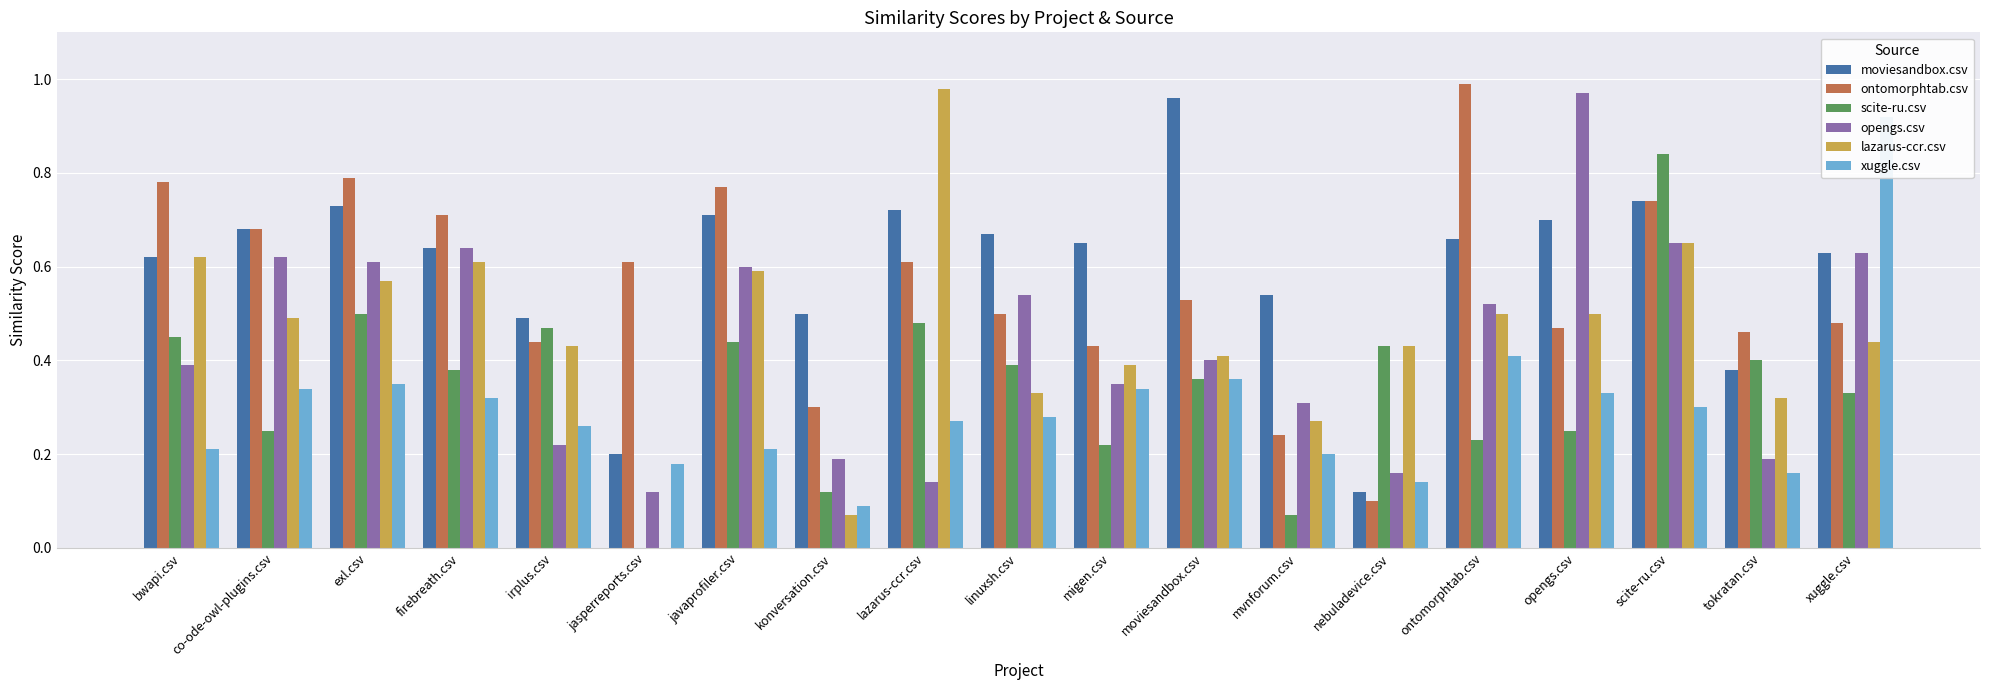

Reading left to right, transcribe all the data shown in this chart.

moviesandbox.csv: bwapi.csv=0.6	co-ode-owl-plugins.csv=0.7	exl.csv=0.7	firebreath.csv=0.6	irplus.csv=0.5	jasperreports.csv=0.2	javaprofiler.csv=0.7	konversation.csv=0.5	lazarus-ccr.csv=0.7	linuxsh.csv=0.7	migen.csv=0.7	moviesandbox.csv=1.0	mvnforum.csv=0.5	nebuladevice.csv=0.1	ontomorphtab.csv=0.7	opengs.csv=0.7	scite-ru.csv=0.7	tokratan.csv=0.4	xuggle.csv=0.6
ontomorphtab.csv: bwapi.csv=0.8	co-ode-owl-plugins.csv=0.7	exl.csv=0.8	firebreath.csv=0.7	irplus.csv=0.4	jasperreports.csv=0.6	javaprofiler.csv=0.8	konversation.csv=0.3	lazarus-ccr.csv=0.6	linuxsh.csv=0.5	migen.csv=0.4	moviesandbox.csv=0.5	mvnforum.csv=0.2	nebuladevice.csv=0.1	ontomorphtab.csv=1.0	opengs.csv=0.5	scite-ru.csv=0.7	tokratan.csv=0.5	xuggle.csv=0.5
scite-ru.csv: bwapi.csv=0.5	co-ode-owl-plugins.csv=0.2	exl.csv=0.5	firebreath.csv=0.4	irplus.csv=0.5	jasperreports.csv=0.0	javaprofiler.csv=0.4	konversation.csv=0.1	lazarus-ccr.csv=0.5	linuxsh.csv=0.4	migen.csv=0.2	moviesandbox.csv=0.4	mvnforum.csv=0.1	nebuladevice.csv=0.4	ontomorphtab.csv=0.2	opengs.csv=0.2	scite-ru.csv=0.8	tokratan.csv=0.4	xuggle.csv=0.3
opengs.csv: bwapi.csv=0.4	co-ode-owl-plugins.csv=0.6	exl.csv=0.6	firebreath.csv=0.6	irplus.csv=0.2	jasperreports.csv=0.1	javaprofiler.csv=0.6	konversation.csv=0.2	lazarus-ccr.csv=0.1	linuxsh.csv=0.5	migen.csv=0.3	moviesandbox.csv=0.4	mvnforum.csv=0.3	nebuladevice.csv=0.2	ontomorphtab.csv=0.5	opengs.csv=1.0	scite-ru.csv=0.7	tokratan.csv=0.2	xuggle.csv=0.6
lazarus-ccr.csv: bwapi.csv=0.6	co-ode-owl-plugins.csv=0.5	exl.csv=0.6	firebreath.csv=0.6	irplus.csv=0.4	jasperreports.csv=0.0	javaprofiler.csv=0.6	konversation.csv=0.1	lazarus-ccr.csv=1.0	linuxsh.csv=0.3	migen.csv=0.4	moviesandbox.csv=0.4	mvnforum.csv=0.3	nebuladevice.csv=0.4	ontomorphtab.csv=0.5	opengs.csv=0.5	scite-ru.csv=0.7	tokratan.csv=0.3	xuggle.csv=0.4
xuggle.csv: bwapi.csv=0.2	co-ode-owl-plugins.csv=0.3	exl.csv=0.3	firebreath.csv=0.3	irplus.csv=0.3	jasperreports.csv=0.2	javaprofiler.csv=0.2	konversation.csv=0.1	lazarus-ccr.csv=0.3	linuxsh.csv=0.3	migen.csv=0.3	moviesandbox.csv=0.4	mvnforum.csv=0.2	nebuladevice.csv=0.1	ontomorphtab.csv=0.4	opengs.csv=0.3	scite-ru.csv=0.3	tokratan.csv=0.2	xuggle.csv=0.9